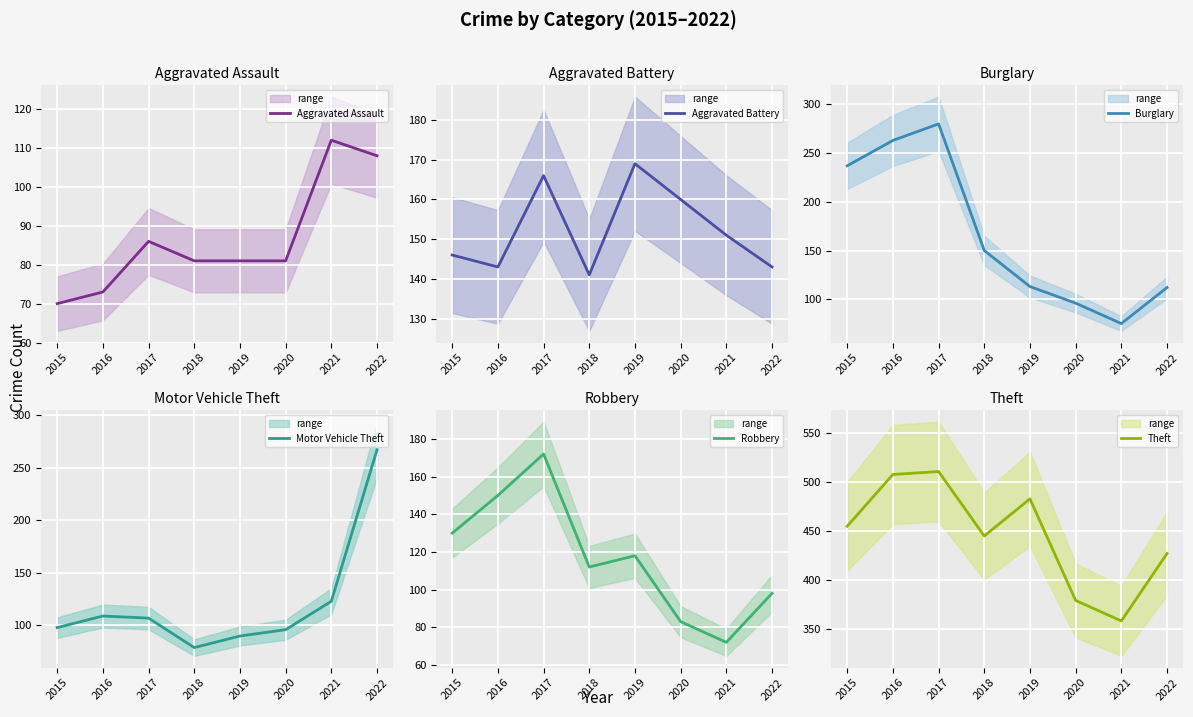

The value of Burglary at 2015 is 379. True or false?

False